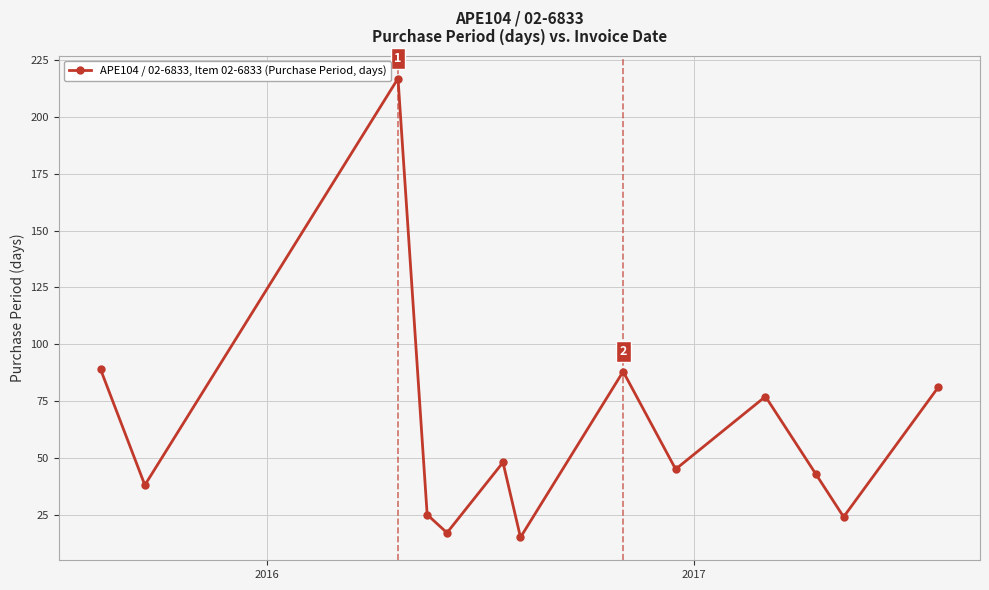

How many data points does each series have?

13